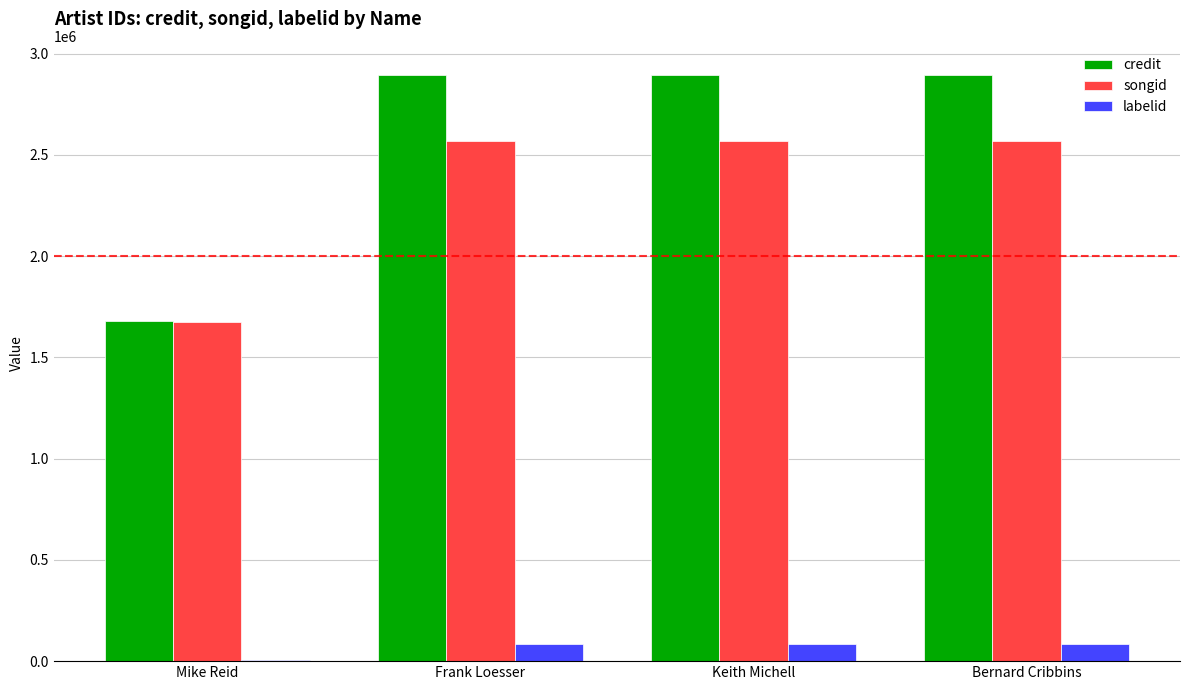

The labelid series shows 86158 at Keith Michell. True or false?

True